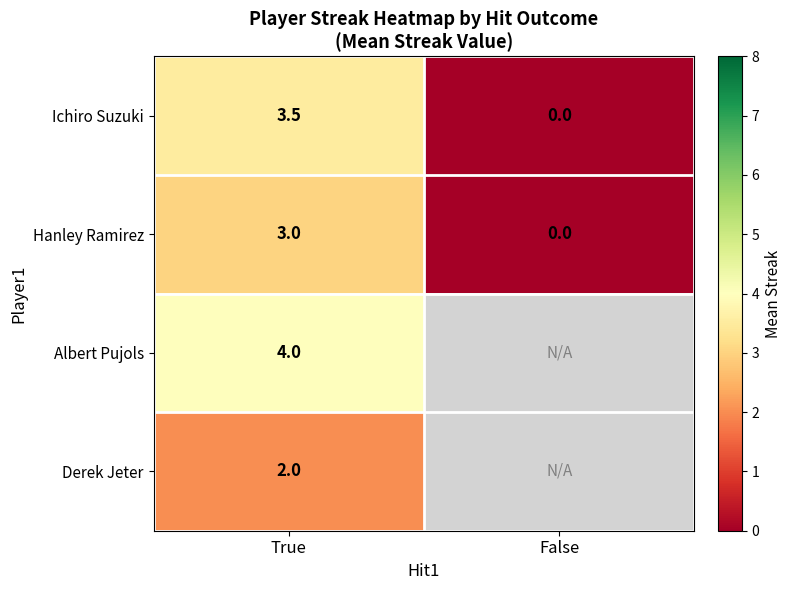

Read the Hanley Ramirez value at True.

3.0